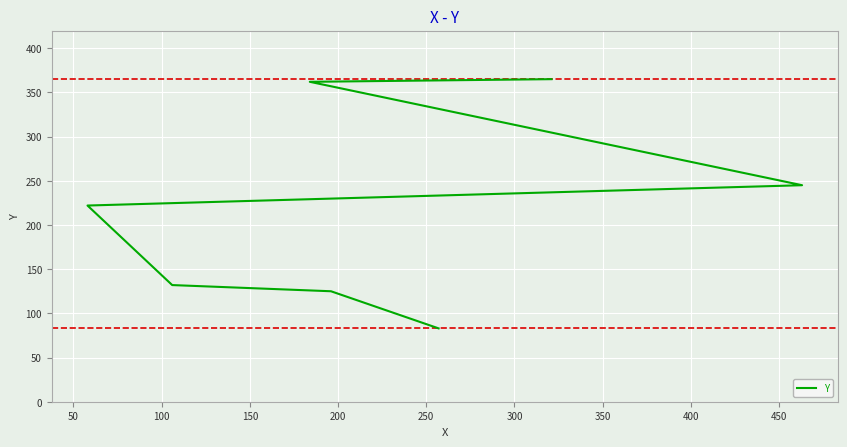

How many data points are less than 222?

3